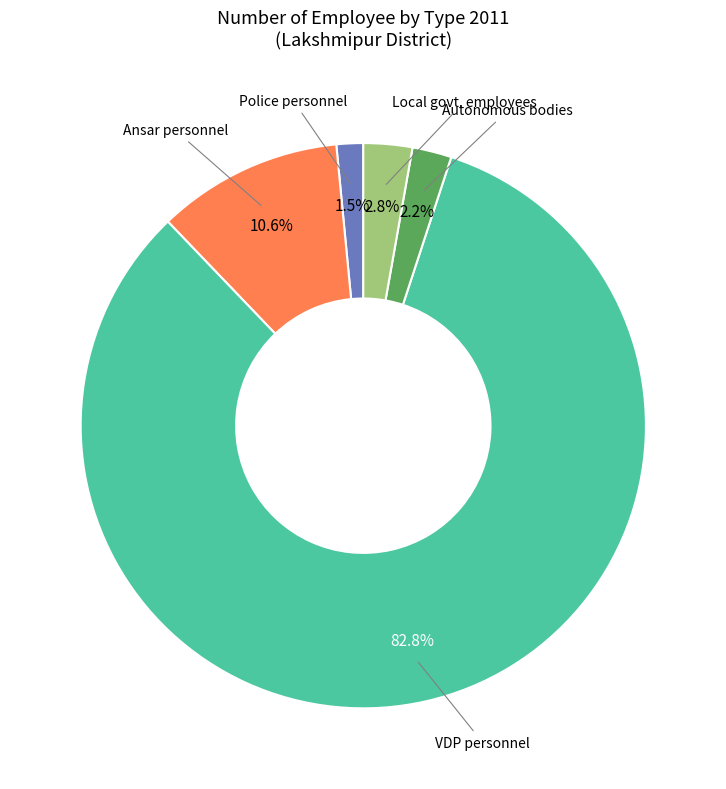

To the nearest percent, what is the combined percentage of Autonomous bodies and Local govt. employees?

5%